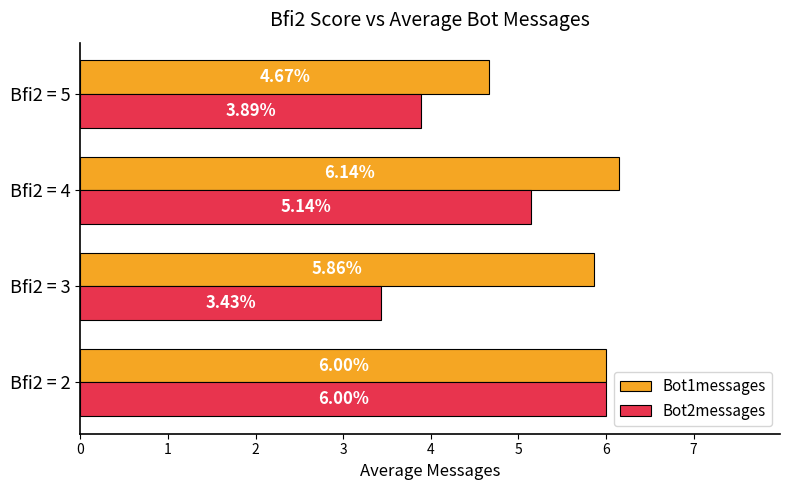

What is the average value of the Bot1messages series?

5.7